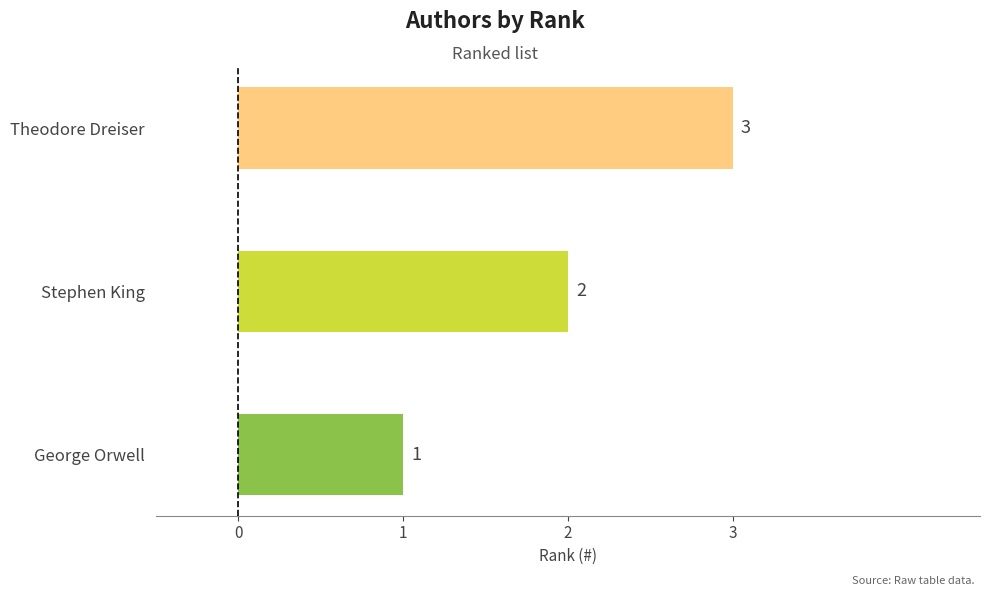

Where is the data nearest to the value 2?

Stephen King